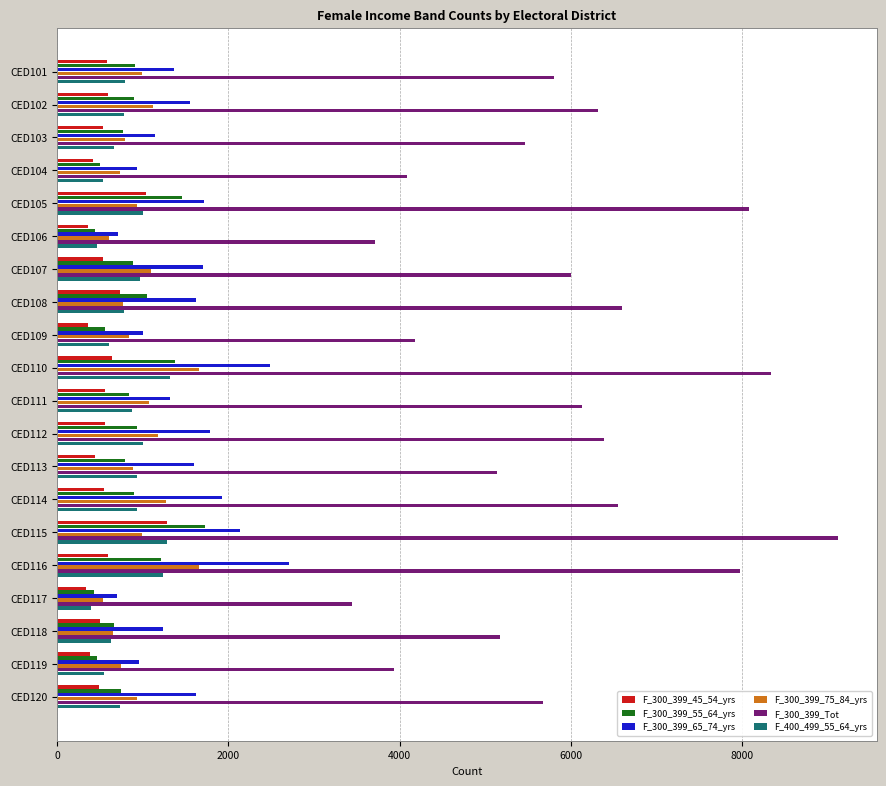

Which series has the largest total across all categories?

F_300_399_Tot